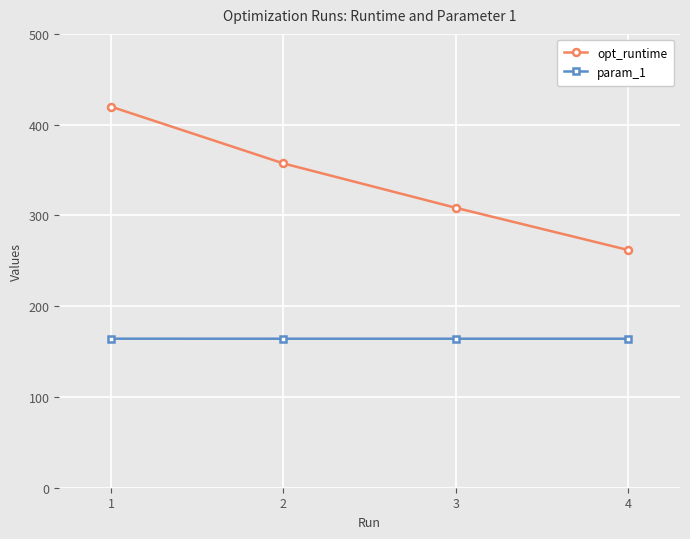

Between 1 and 3, which series saw the biggest shift?

opt_runtime